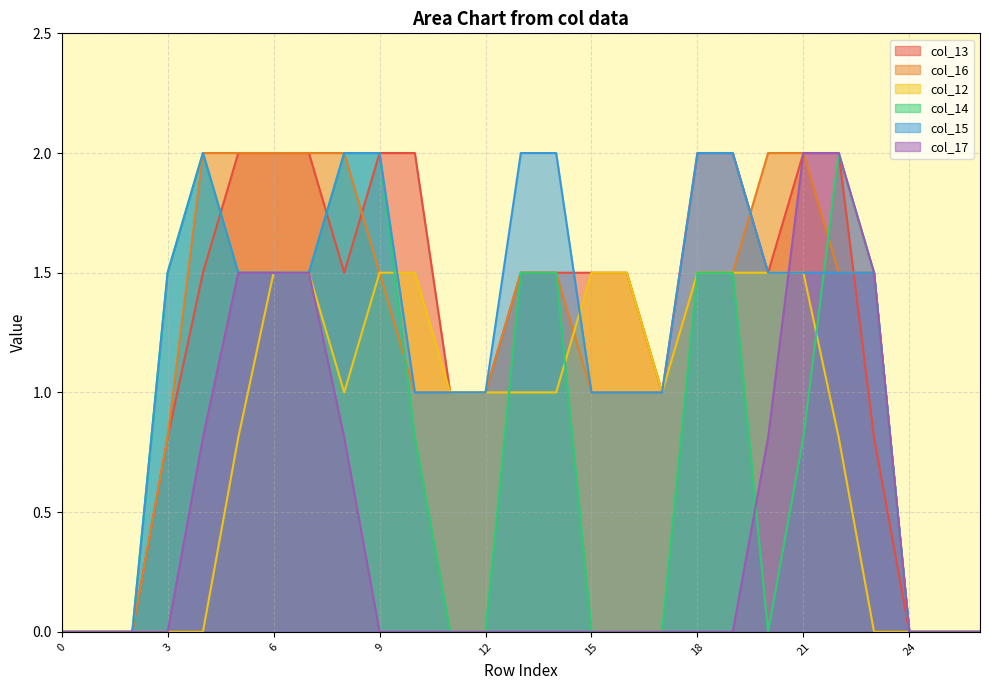

What is the maximum value for col_13?

2.0